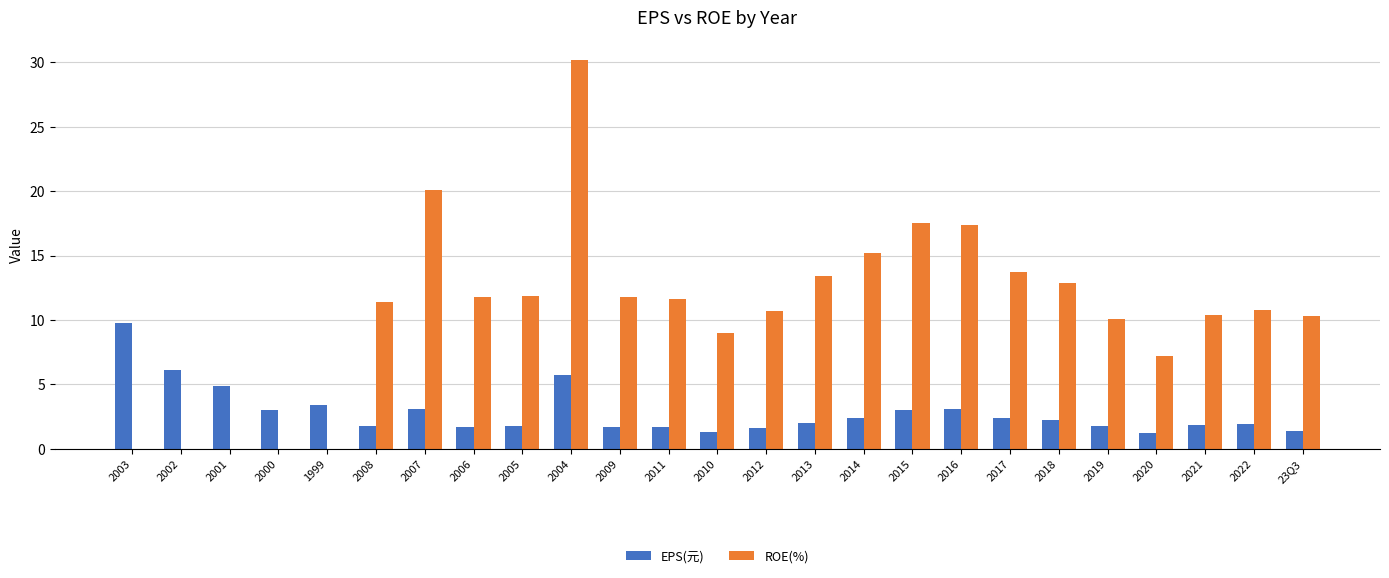

At which category does the chart reach its peak across all series?

2004